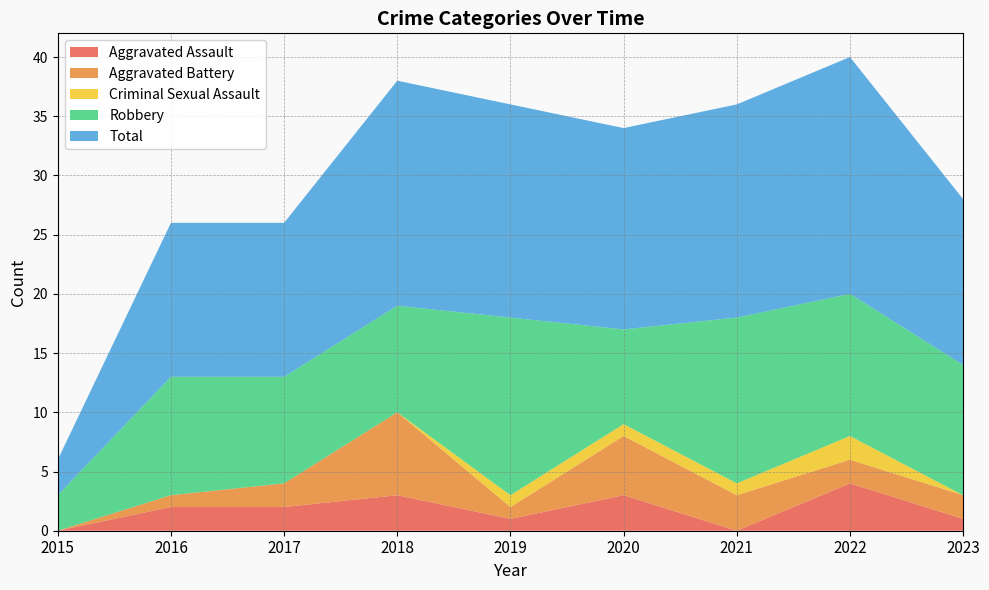

Is it true that Total equals 18 at 2019?

True